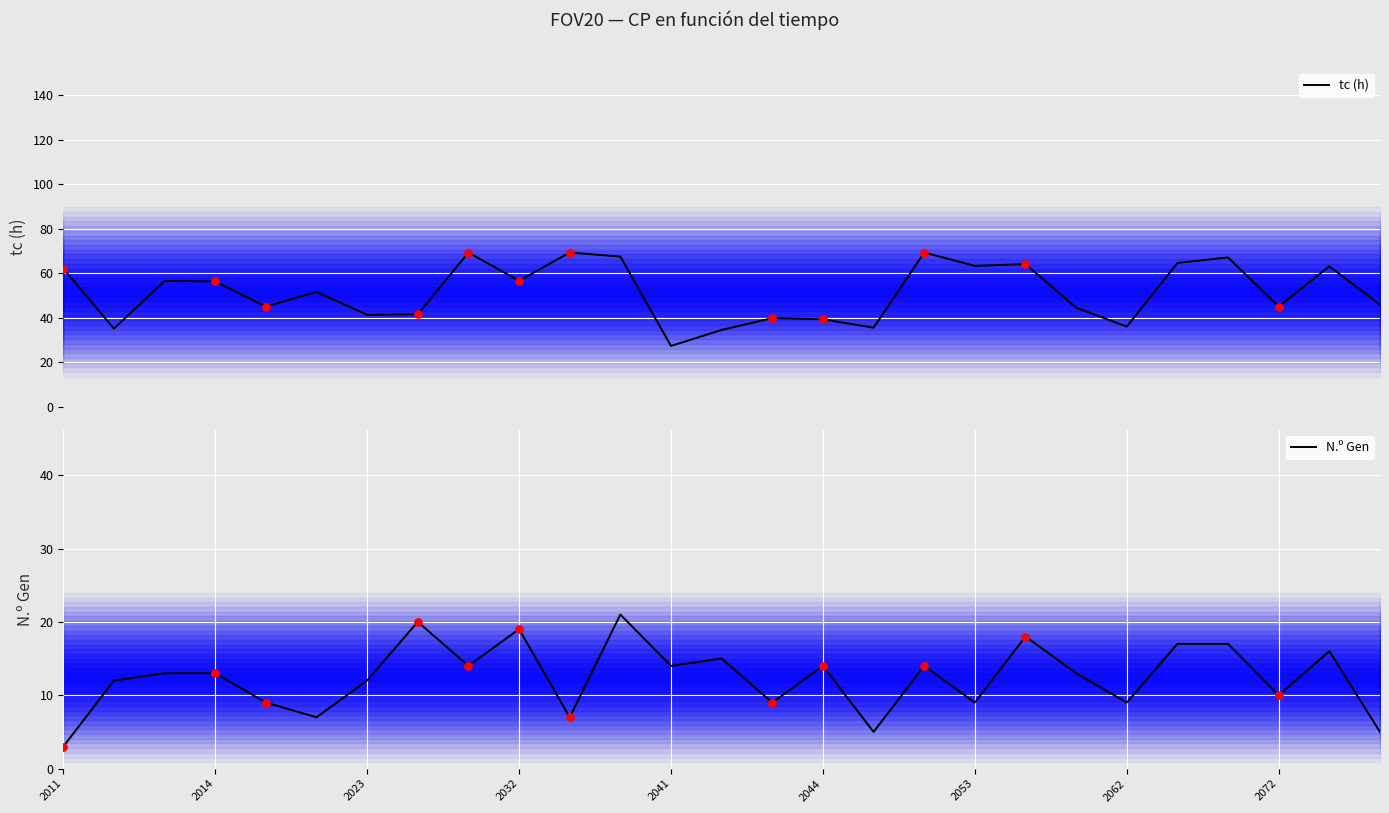

What is the total value across all series at 23?

84.1